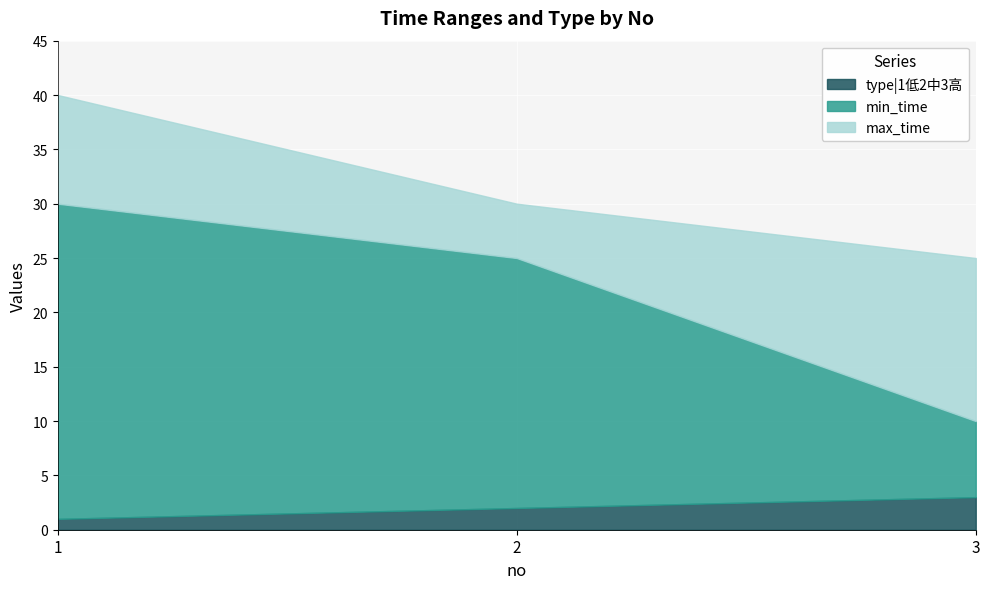

How many lines are shown in the chart?

3